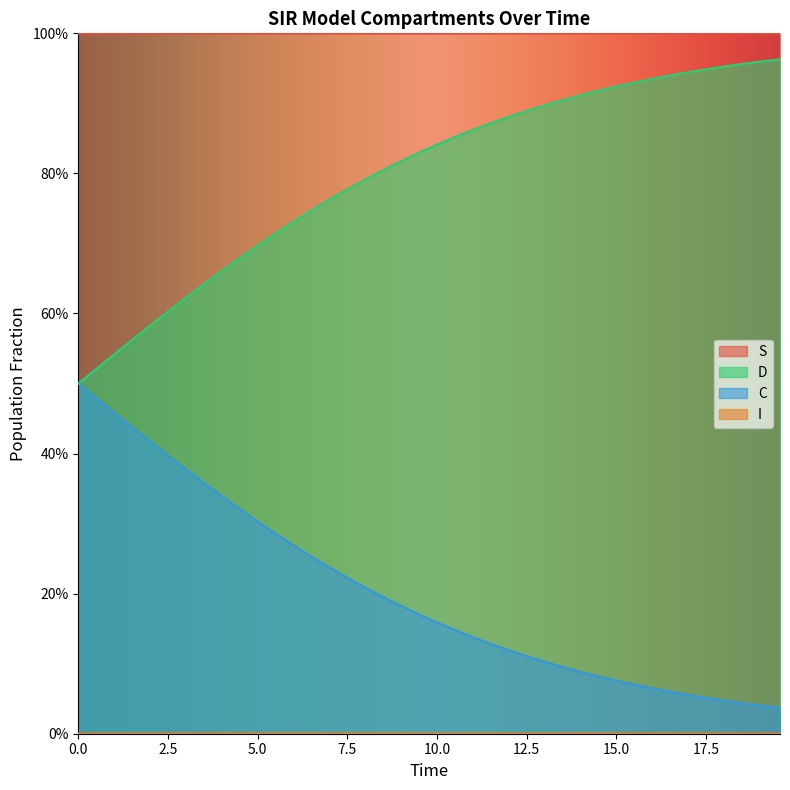

Does the chart display data point markers on the line(s)?

No